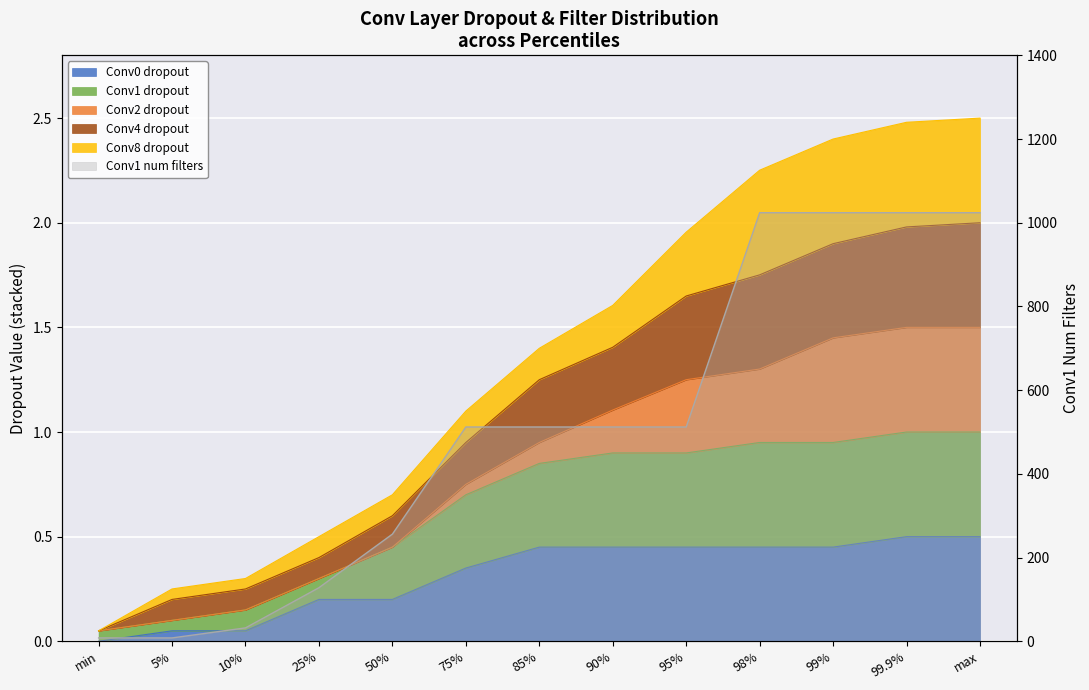

The Conv0 dropout series shows 0.1 at 99%. True or false?

False